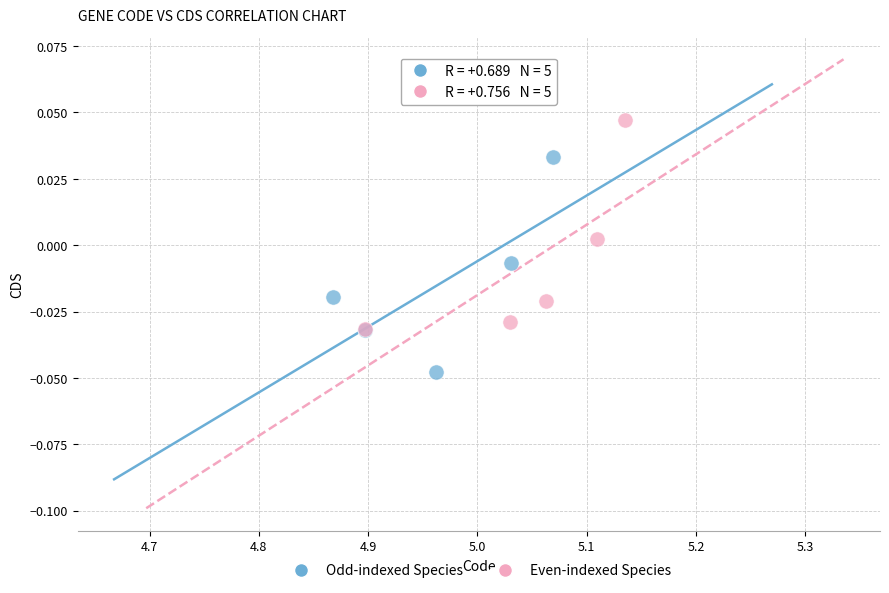

Which series reaches the minimum Y coordinate?

Odd-indexed Species